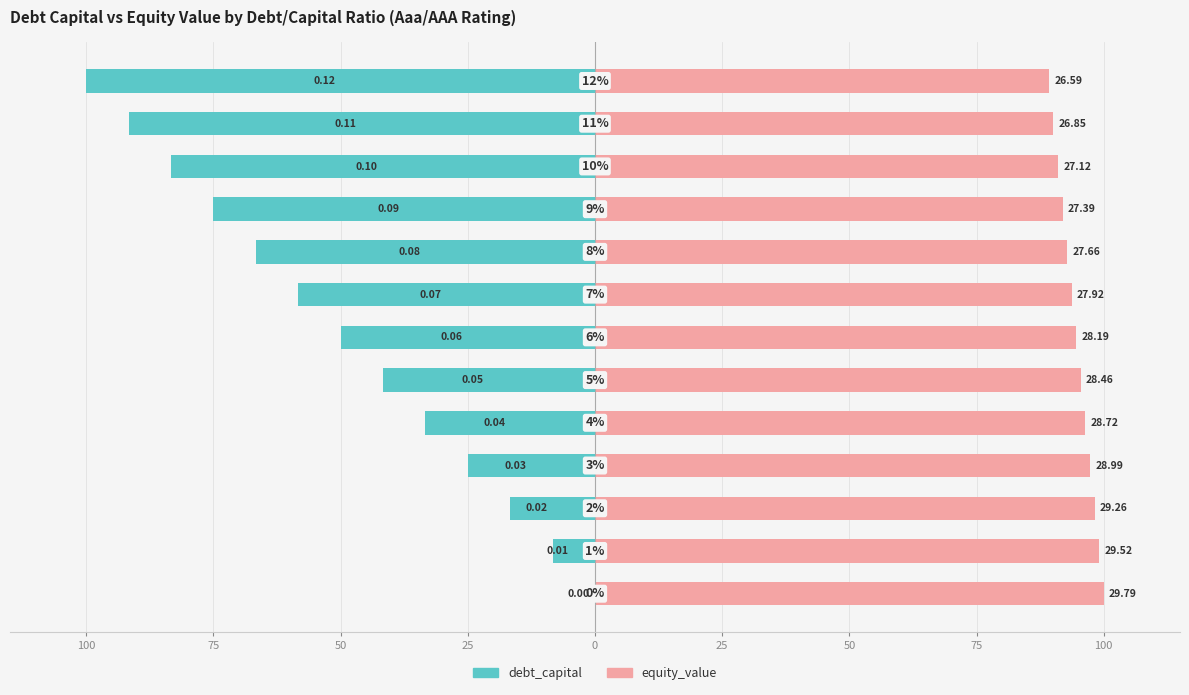

What is the highest value of the equity_value series?

100.0